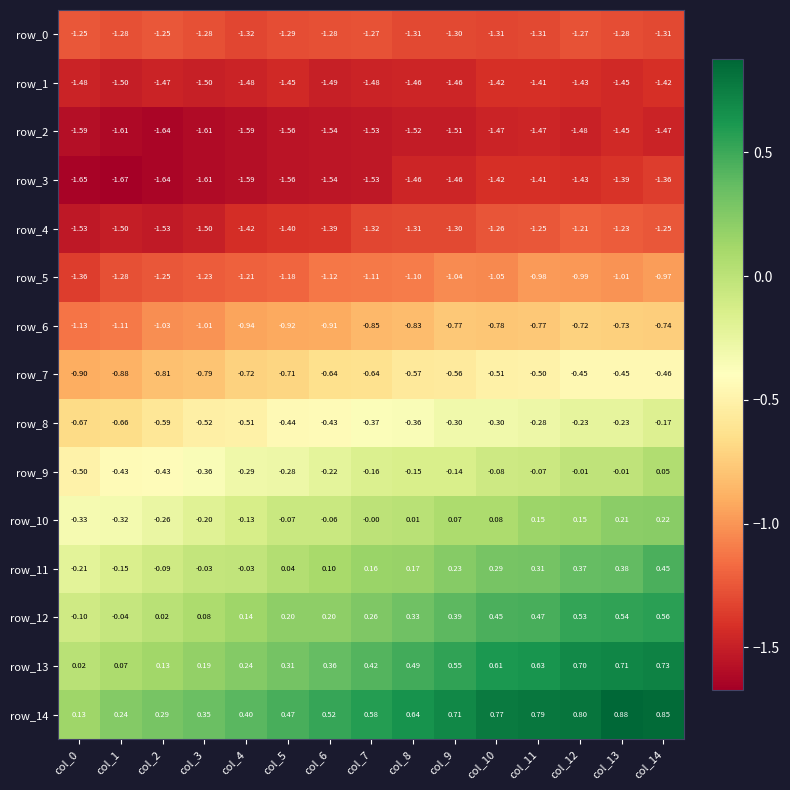

True or false: row_14 has a value of 1.0 at col_9.

False